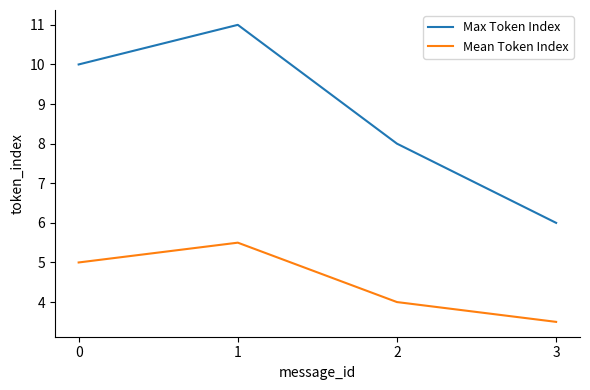

Which series has the largest total across all categories?

Max Token Index